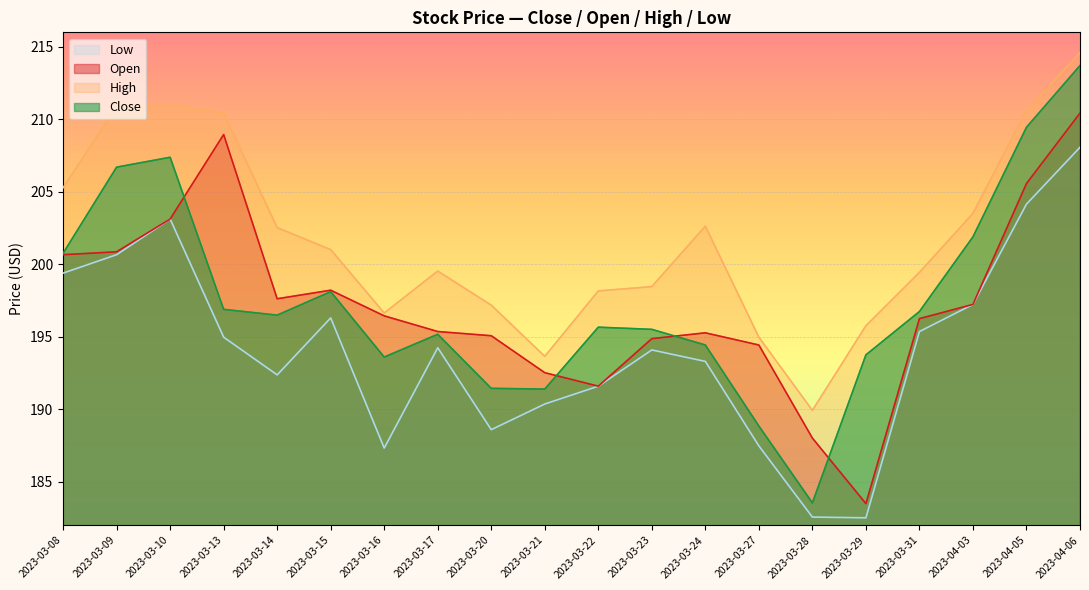

What are all the series names shown in the legend?

Low, Open, High, Close